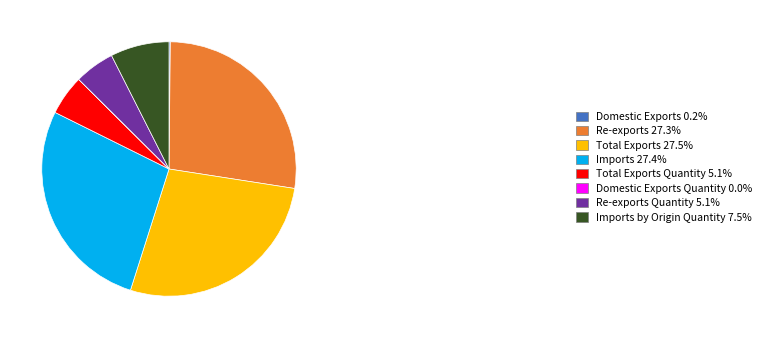

Approximately how many times larger is the value at Total Exports 27.5% compared to Imports by Origin Quantity 7.5%?

3.7